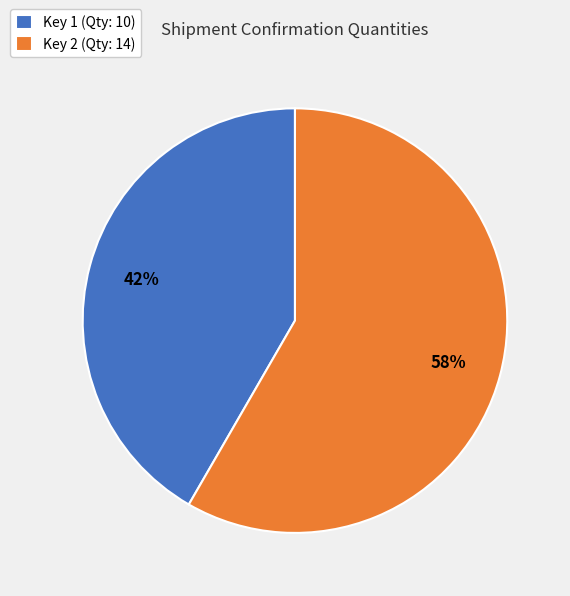

How many slices are in this pie chart?

2